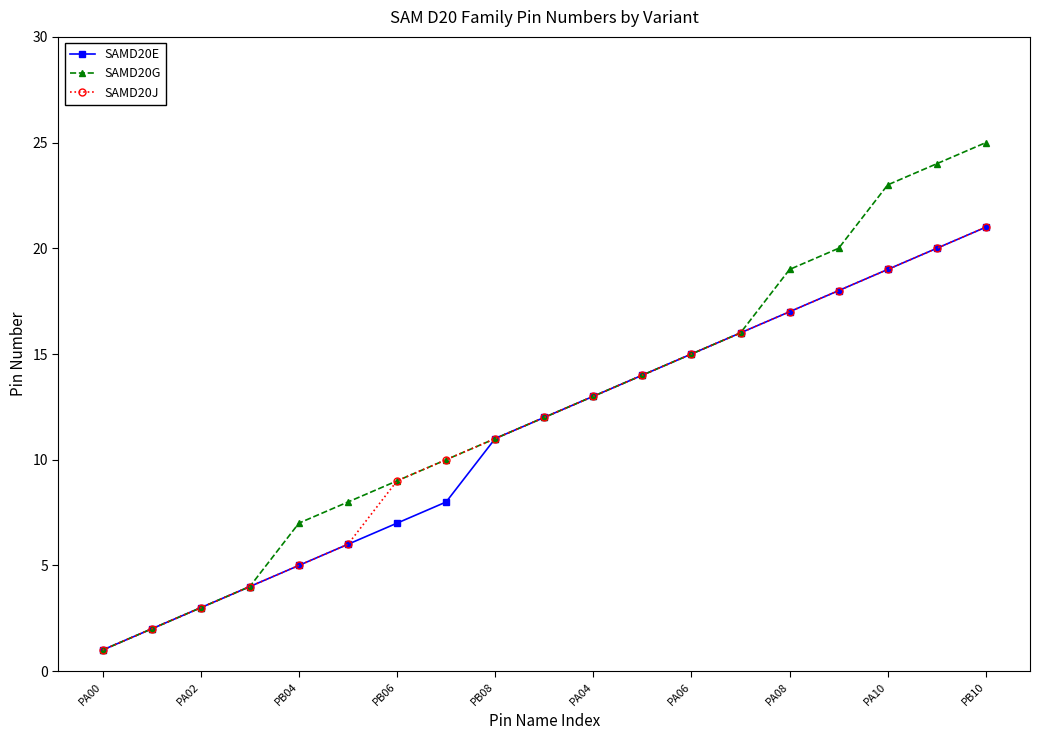

Reading left to right, transcribe all the data shown in this chart.

SAMD20E: 1	2	3	4	5	6	7	8	11	12	13	14	15	16	17	18	19	20	21
SAMD20G: 1	2	3	4	7	8	9	10	11	12	13	14	15	16	19	20	23	24	25
SAMD20J: 1	2	3	4	5	6	9	10	11	12	13	14	15	16	17	18	19	20	21